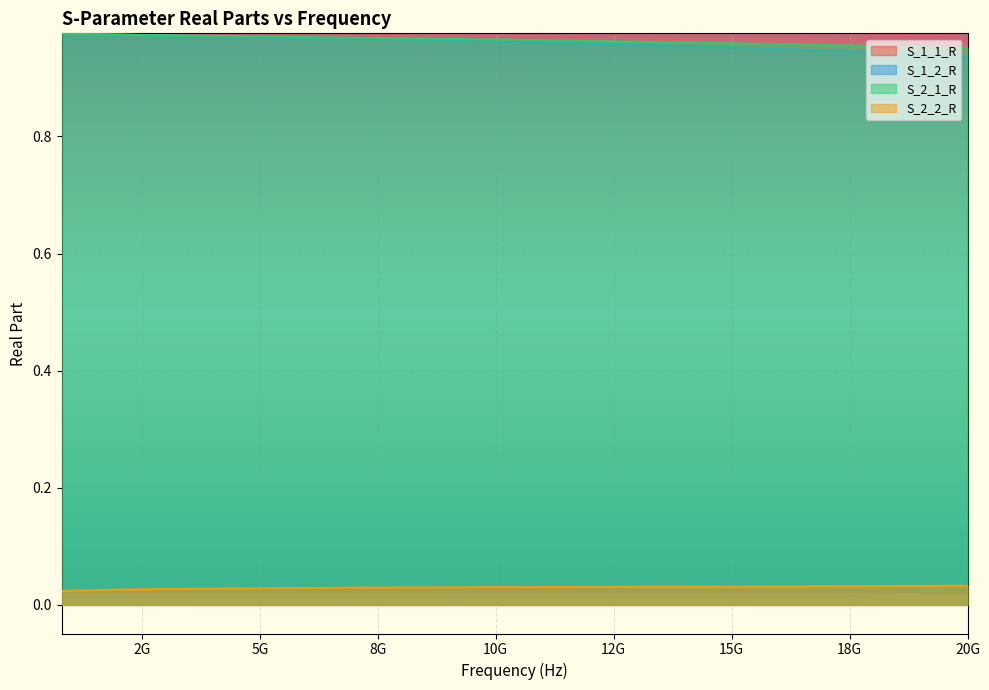

Count the S_2_2_R values in the range 0 to 1.

25